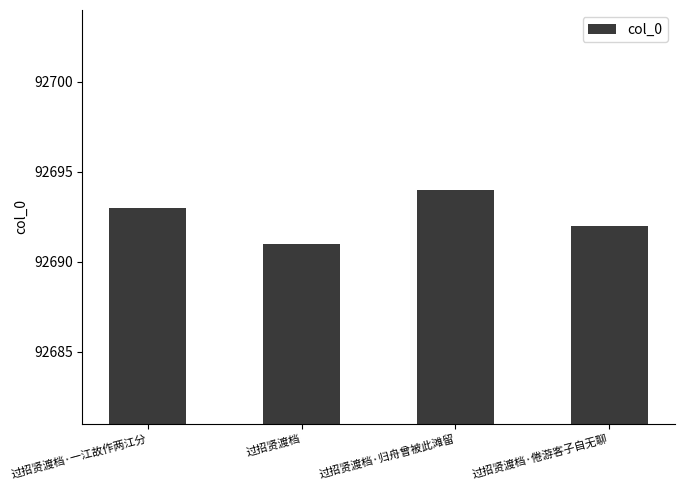

What is the label of the 3rd bar from the left?

过招贤渡档·归舟曾被此滩留